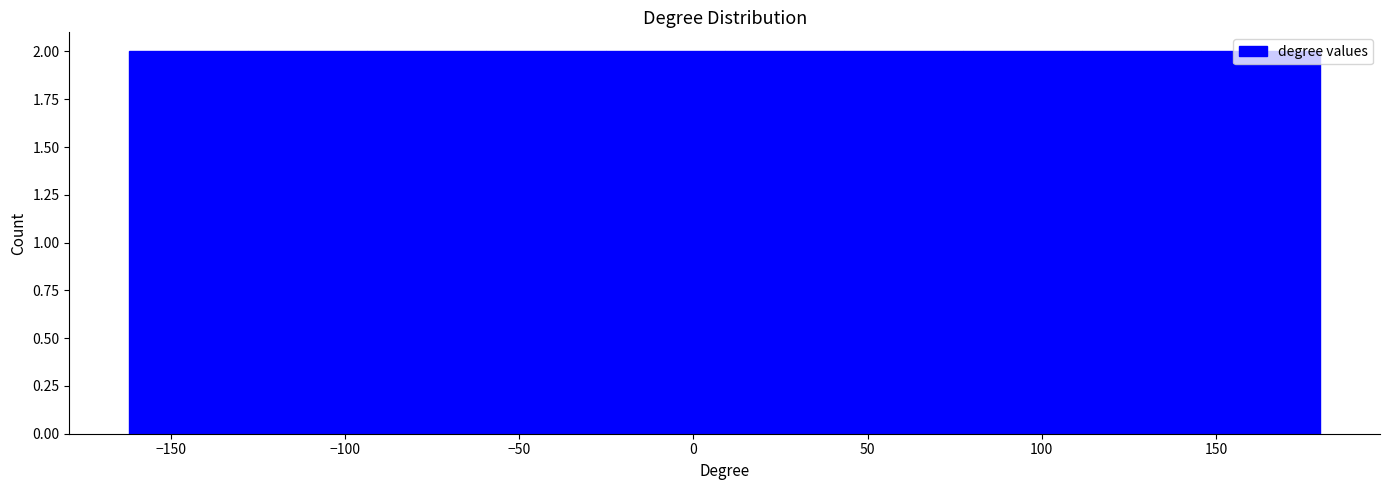

Reading left to right, transcribe this chart: for each bar, give the range it covers on the x-axis and its height. Neither the bar edges nor the heights are printed on the chart, so give them approximately, as read against the axes.

-160 to -130: 2
-130 to -95: 2
-95 to -60: 2
-60 to -25: 2
-25 to 10: 2
10 to 45: 2
45 to 75: 2
75 to 110: 2
110 to 145: 2
145 to 180: 2